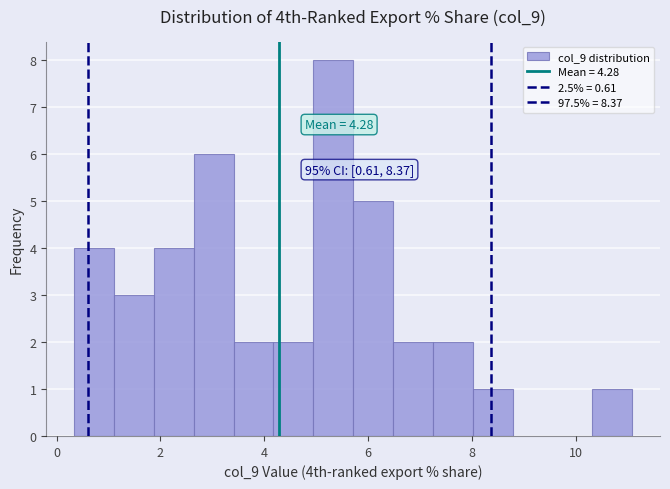

Read against the x-axis, roughly where is the centre of the tallest bar?

5.4